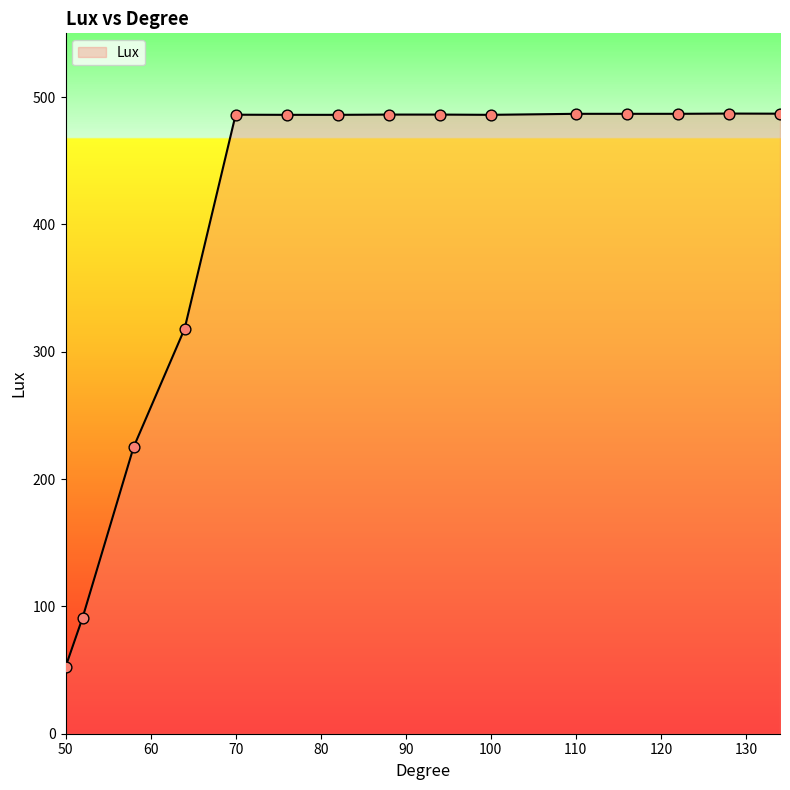

What is the smallest value displayed?

52.4